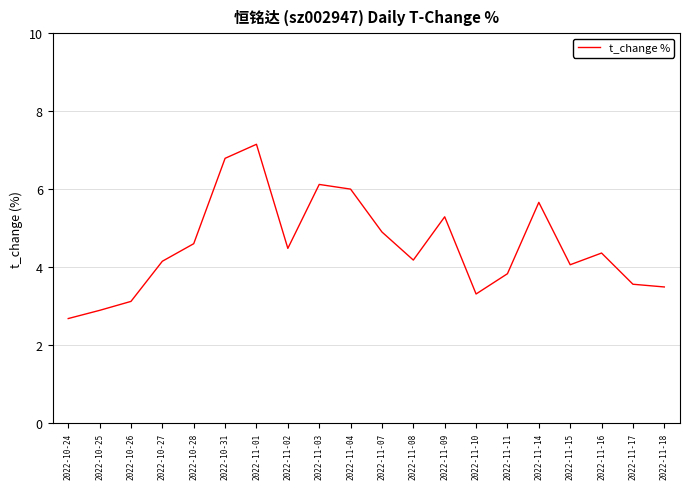

Rank the categories by value from highest to lowest.

2022-11-01, 2022-10-31, 2022-11-03, 2022-11-04, 2022-11-14, 2022-11-09, 2022-11-07, 2022-10-28, 2022-11-02, 2022-11-16, 2022-11-08, 2022-10-27, 2022-11-15, 2022-11-11, 2022-11-17, 2022-11-18, 2022-11-10, 2022-10-26, 2022-10-25, 2022-10-24